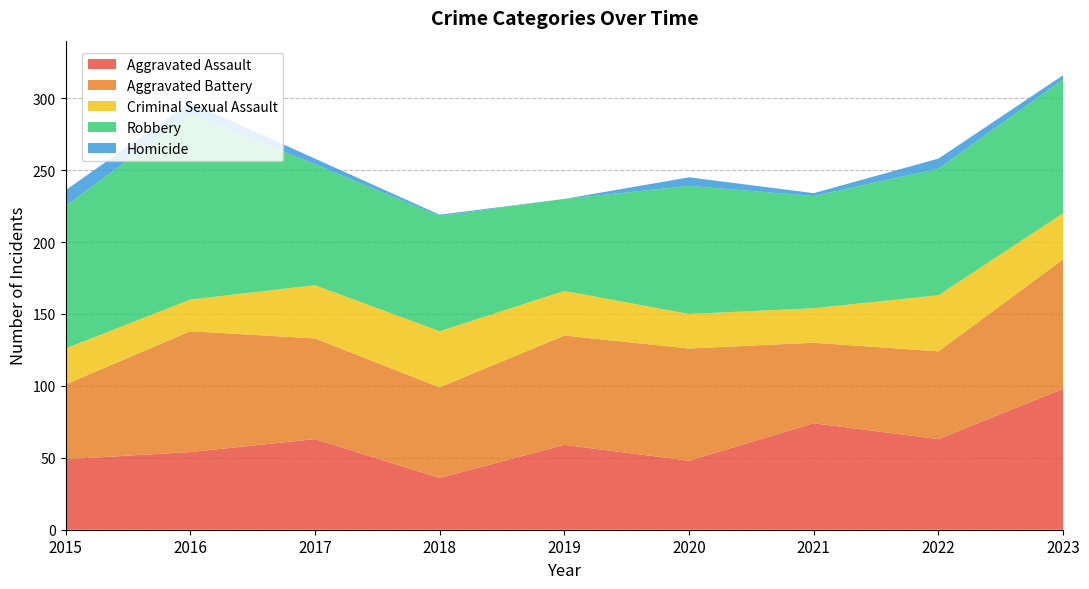

What is the maximum value shown in the chart?

129